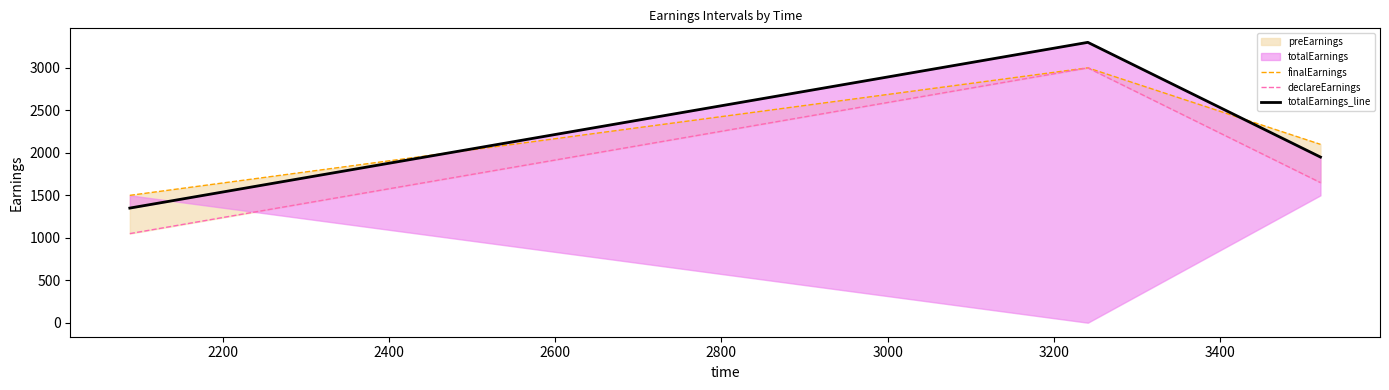

Count the number of categories in the chart.

3